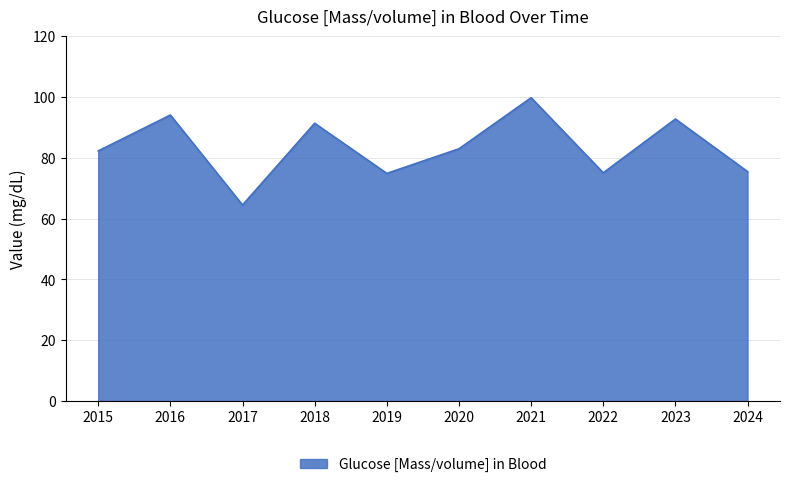

What is the difference between the values at 2024 and 2017?

11.0